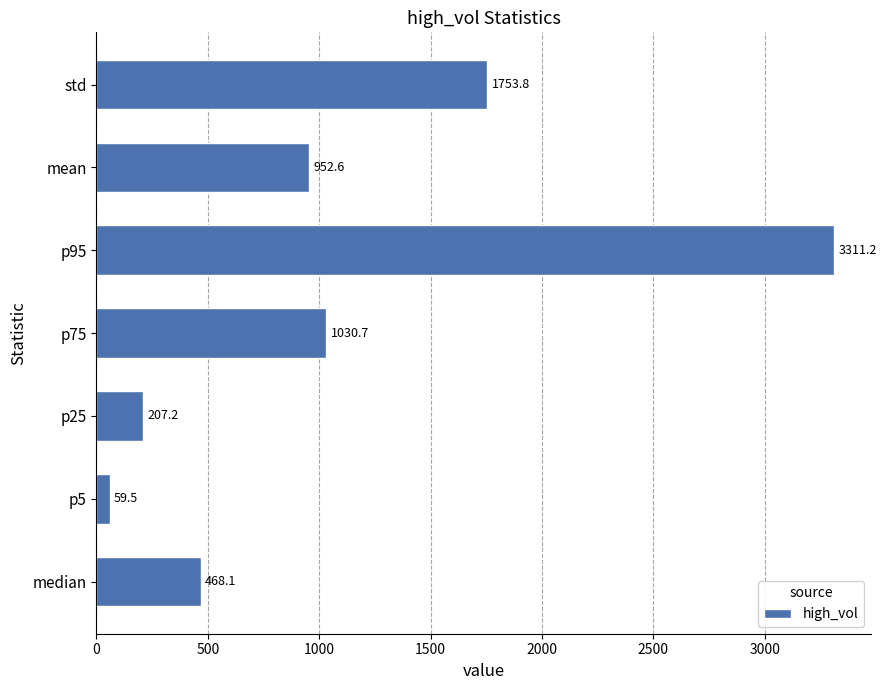

How many values are below 952?

3